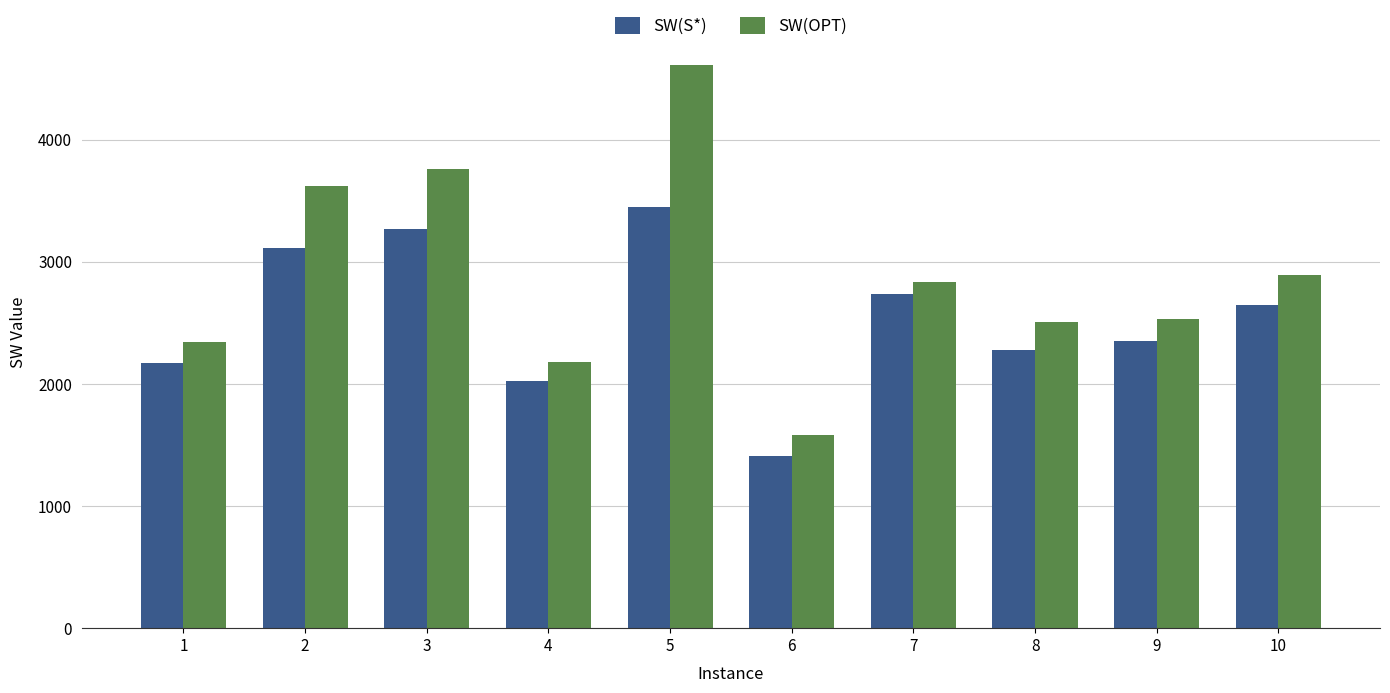

What is the total value across all series at 6?

2989